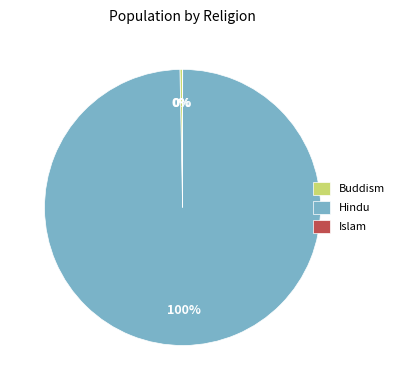

To the nearest percent, what is the average slice percentage?

33%